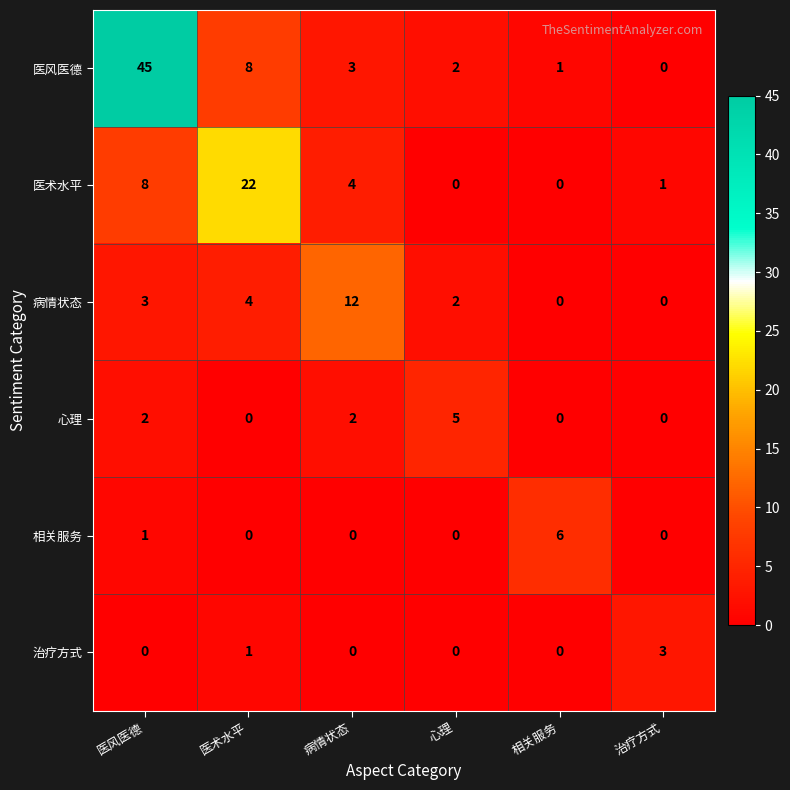

Is it true that 治疗方式 equals 1 at 医术水平?

True